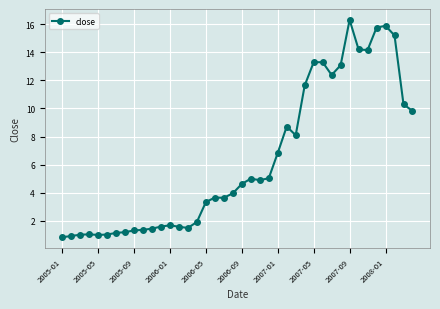

What is the maximum value shown in the chart?

16.3